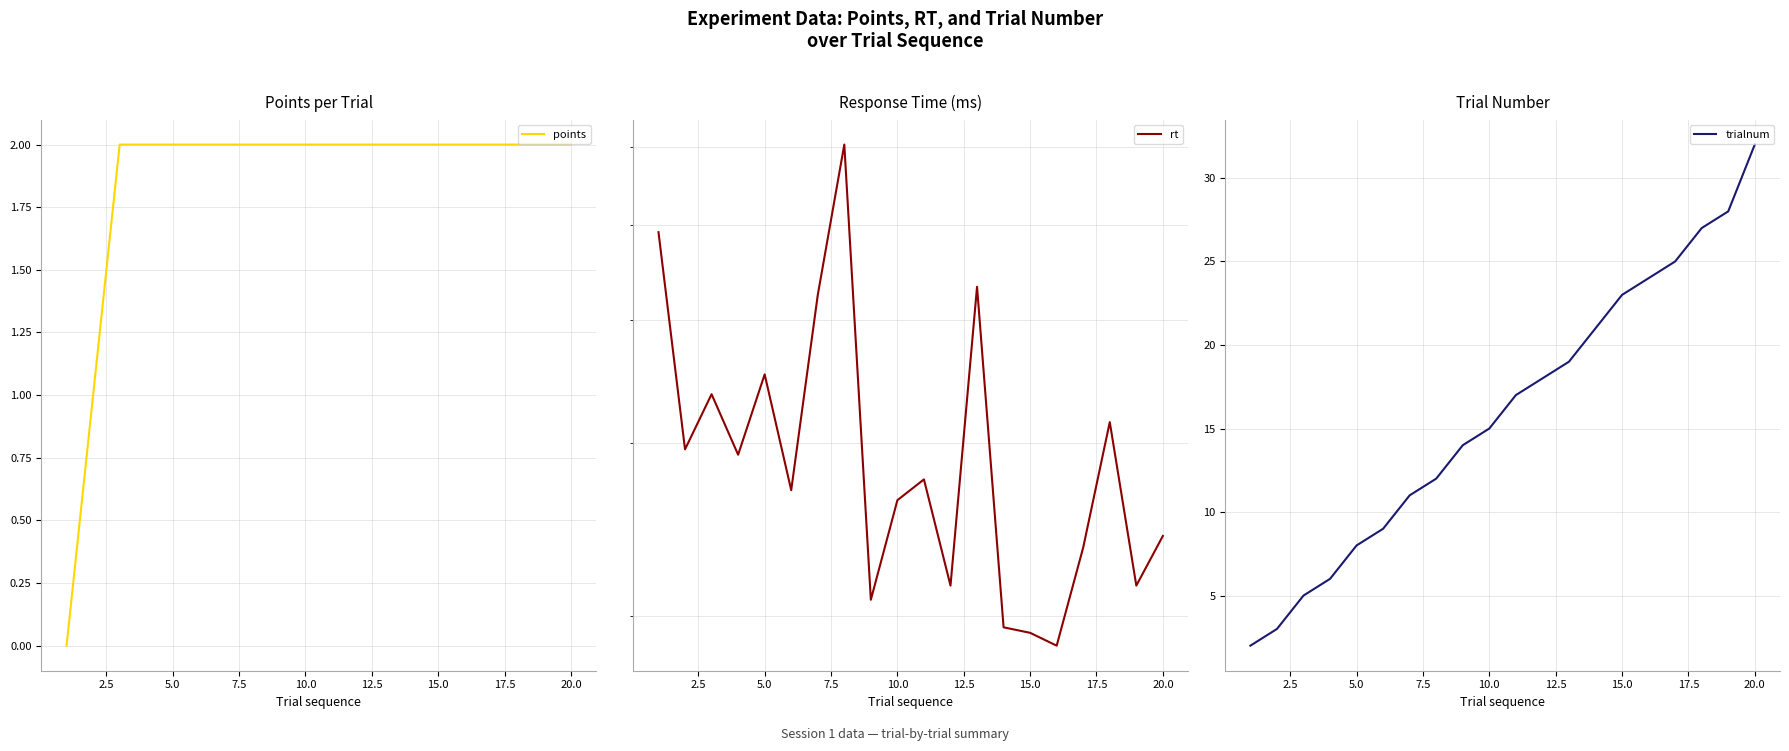

Is it true that points equals 1 at 5.0?

False